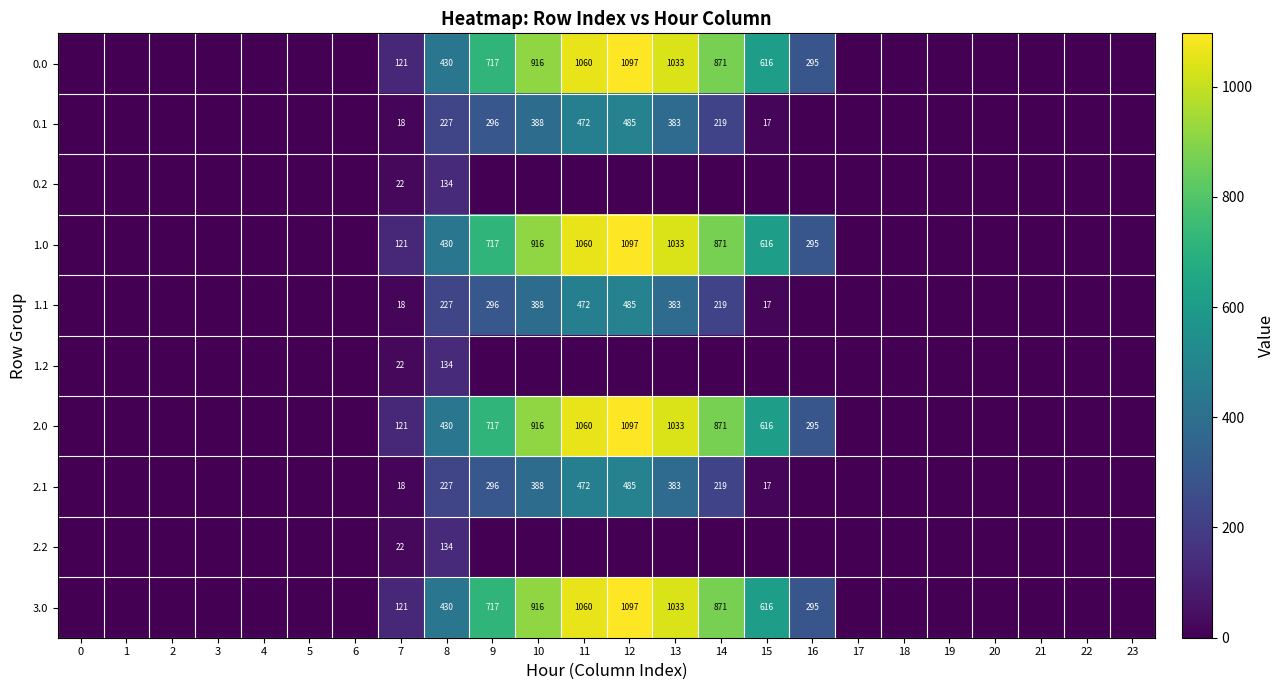

At which category is the sum across all series the highest?

12